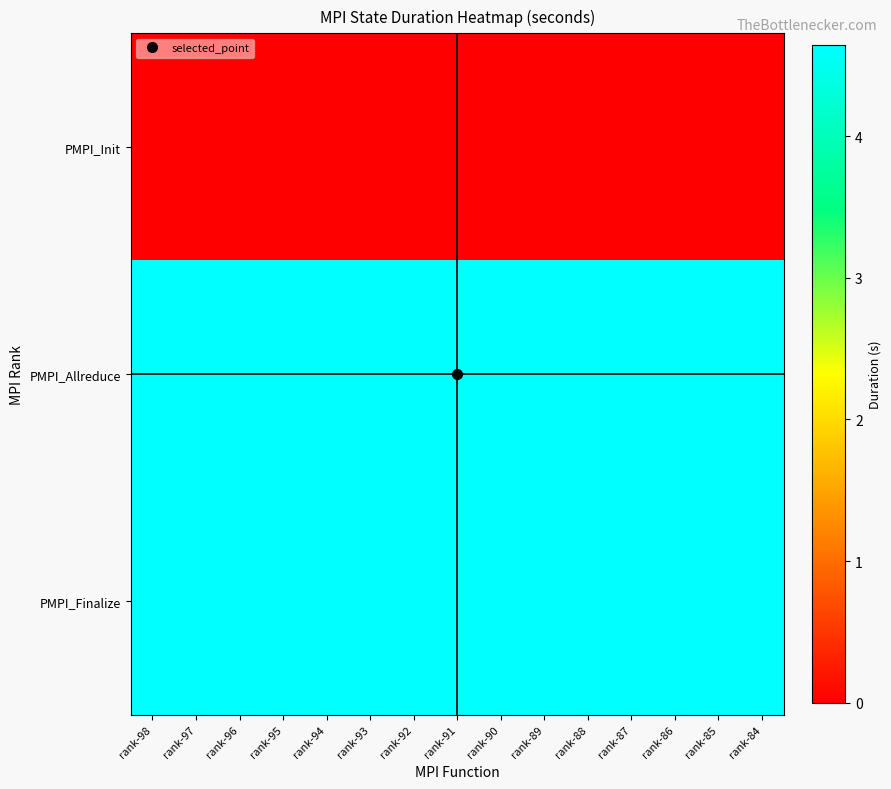

Which has a higher value, rank-92 or rank-86?

rank-92